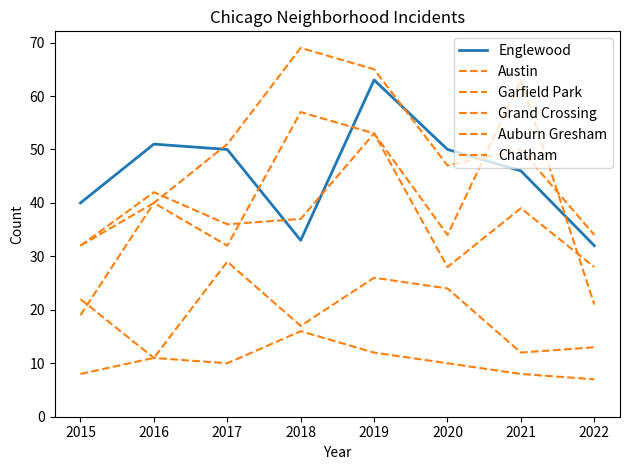

What is the sum of the Auburn Gresham values at 2016 and 2021?

19